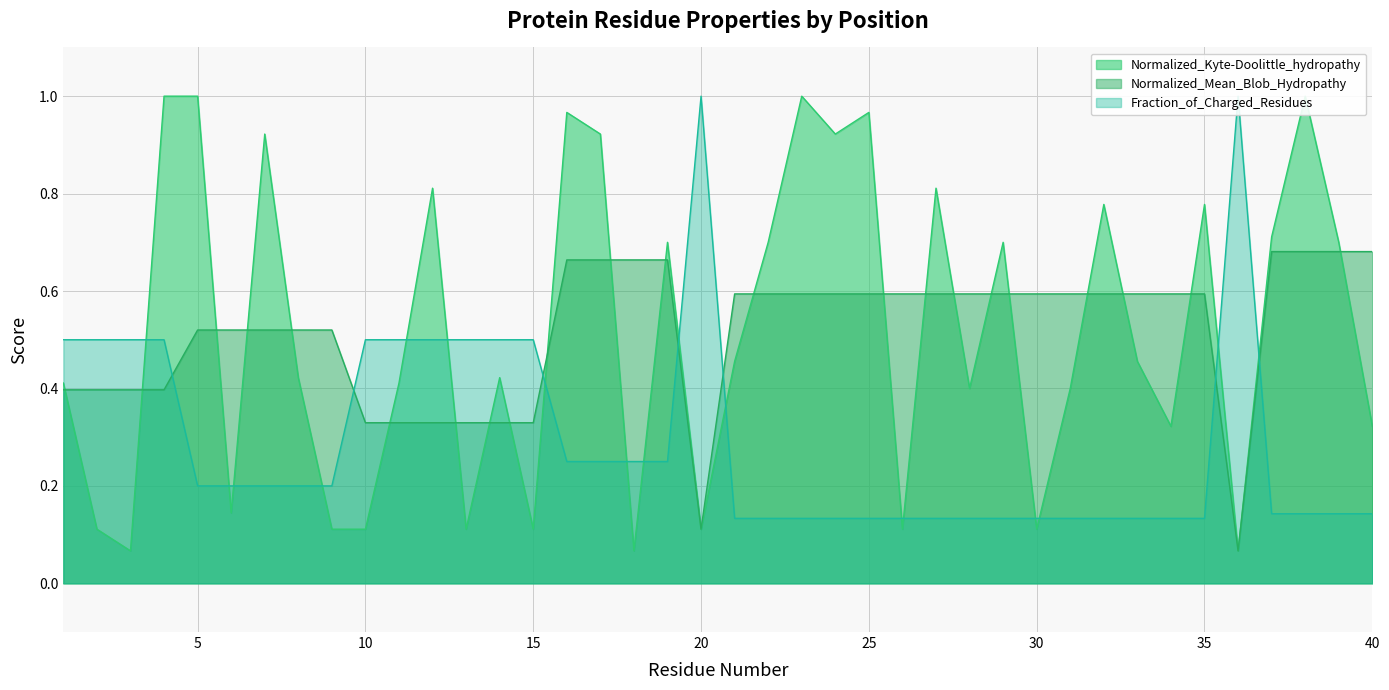

Reading left to right, transcribe all the data shown in this chart.

Normalized_Kyte-Doolittle_hydropathy: 0.4	0.1	0.1	1.0	1.0	0.1	0.9	0.4	0.1	0.1	0.4	0.8	0.1	0.4	0.1	1.0	0.9	0.1	0.7	0.1	0.5	0.7	1.0	0.9	1.0	0.1	0.8	0.4	0.7	0.1	0.4	0.8	0.5	0.3	0.8	0.1	0.7	1.0	0.7	0.3
Normalized_Mean_Blob_Hydropathy: 0.4	0.4	0.4	0.4	0.5	0.5	0.5	0.5	0.5	0.3	0.3	0.3	0.3	0.3	0.3	0.7	0.7	0.7	0.7	0.1	0.6	0.6	0.6	0.6	0.6	0.6	0.6	0.6	0.6	0.6	0.6	0.6	0.6	0.6	0.6	0.1	0.7	0.7	0.7	0.7
Fraction_of_Charged_Residues: 0.5	0.5	0.5	0.5	0.2	0.2	0.2	0.2	0.2	0.5	0.5	0.5	0.5	0.5	0.5	0.2	0.2	0.2	0.2	1.0	0.1	0.1	0.1	0.1	0.1	0.1	0.1	0.1	0.1	0.1	0.1	0.1	0.1	0.1	0.1	1.0	0.1	0.1	0.1	0.1